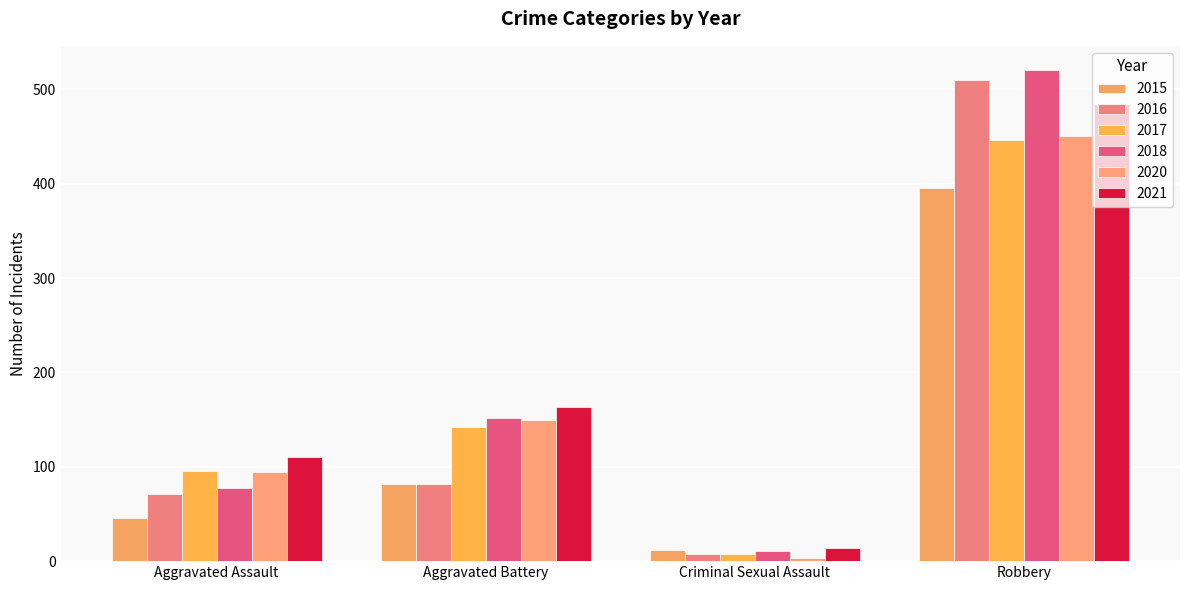

What is the label of the 3rd bar from the right?

Aggravated Battery